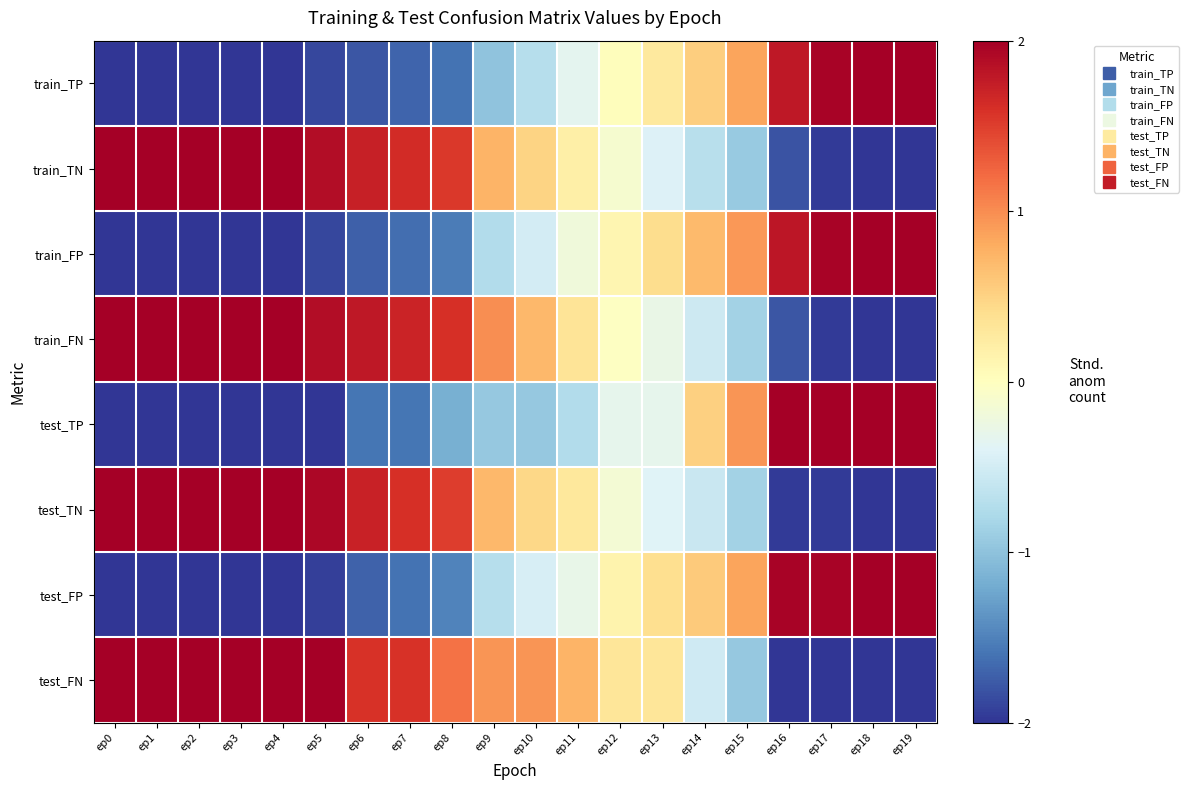

How many categories are shown in the chart?

20